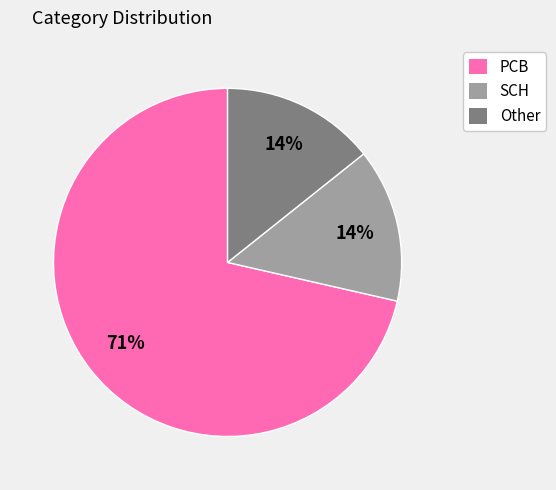

The SCH slice represents 14% of the pie. True or false?

True